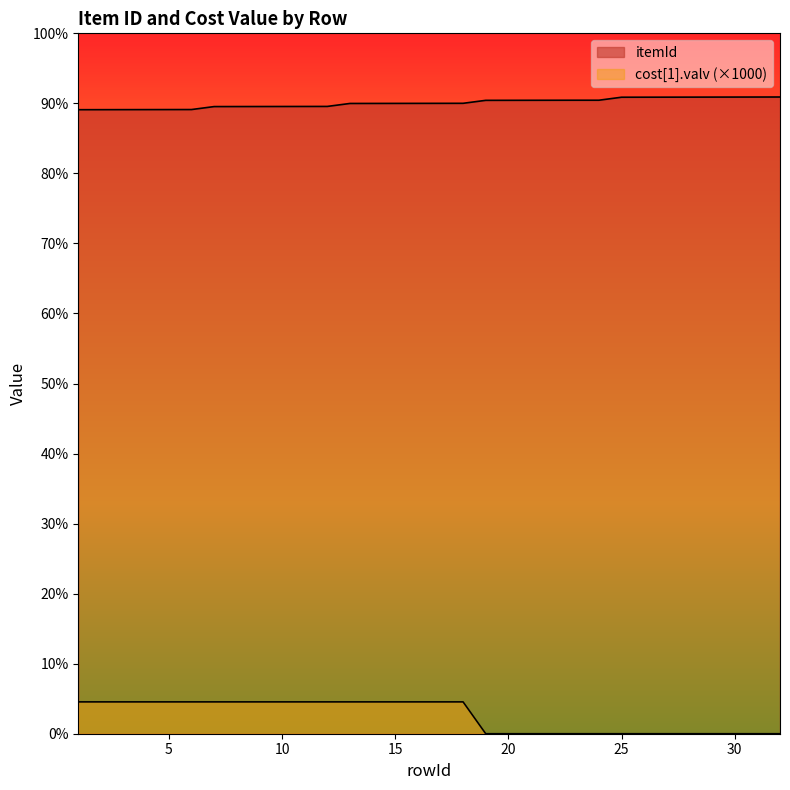

True or false: cost[1].valv has a value of 470.8 at 32.

False